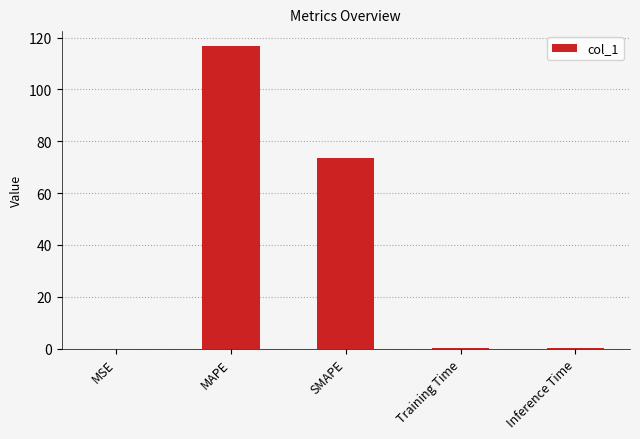

Where is the data nearest to the value 58?

SMAPE